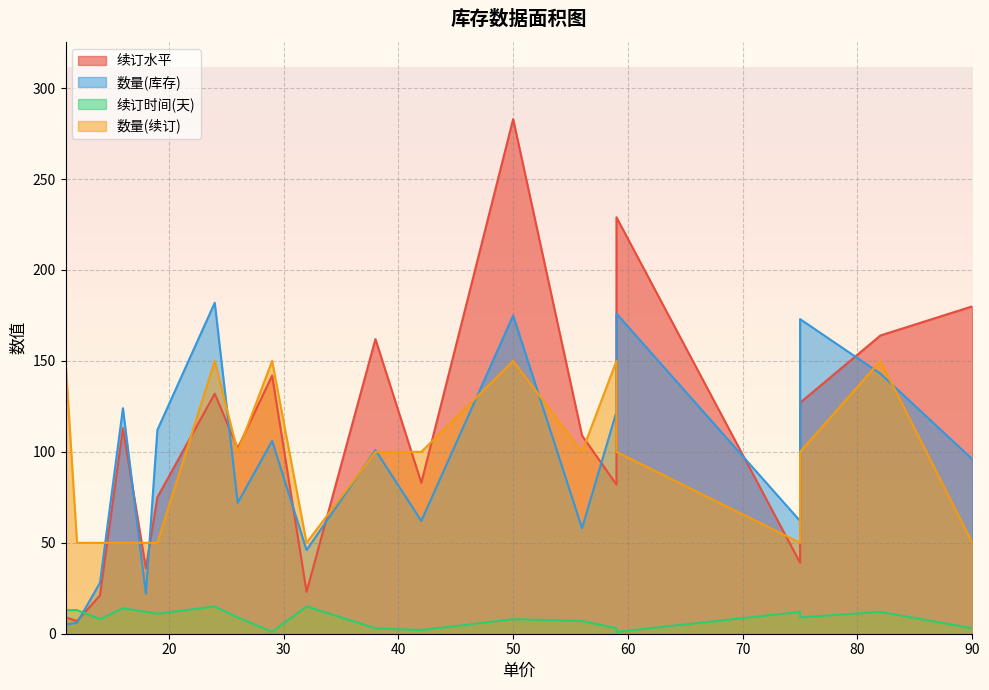

True or false: 续订水平 and 数量(库存) intersect in this chart.

True